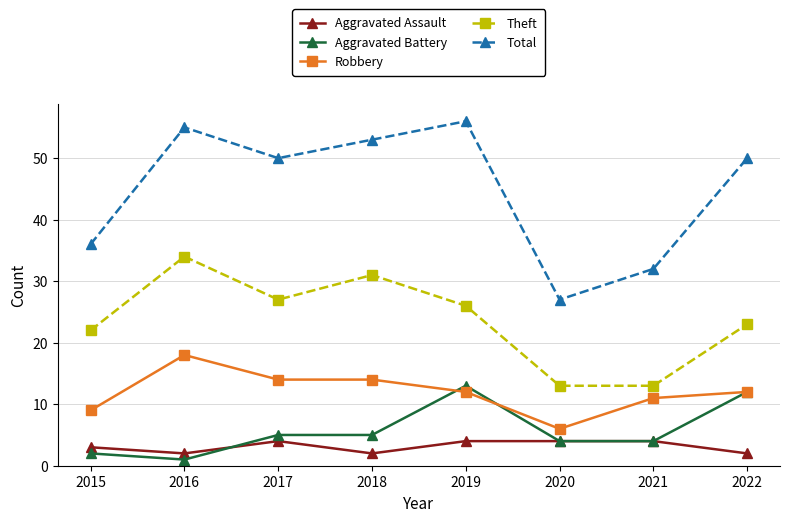

At which category does Robbery reach its first local peak?

2016